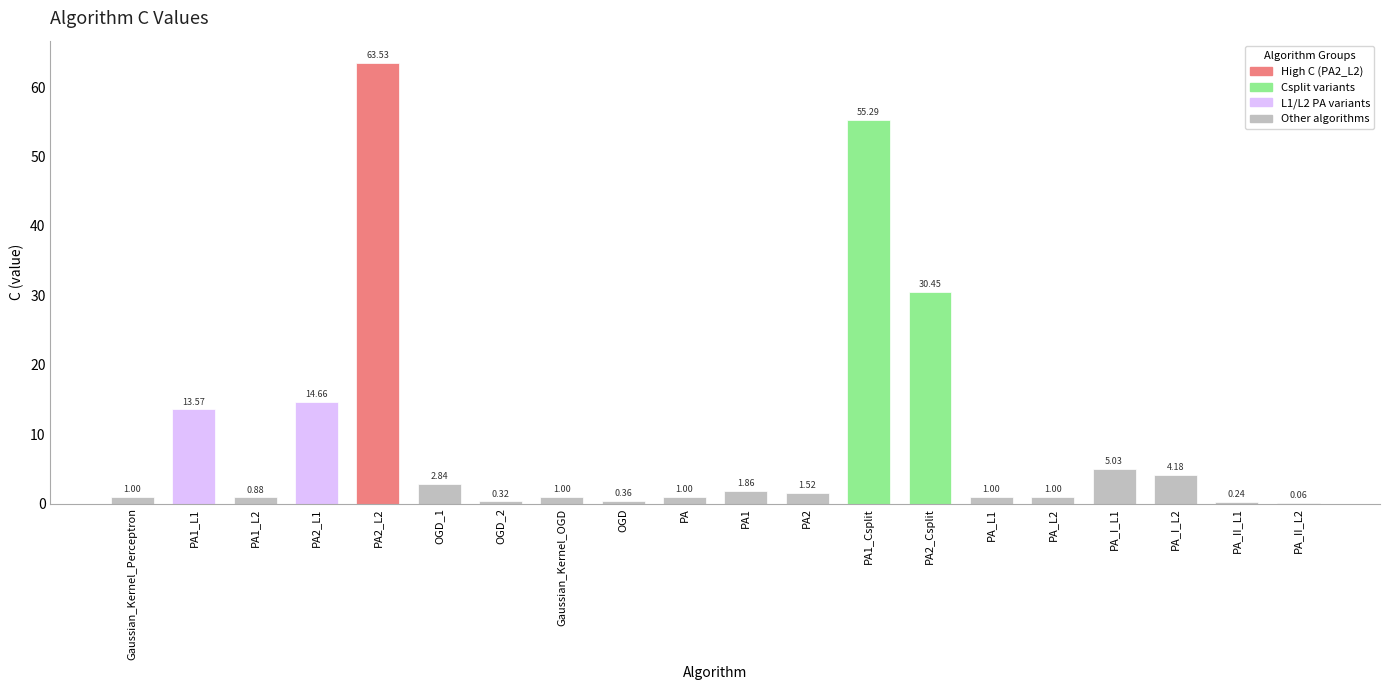

Are the bars grouped side by side (vs. stacked)?

No